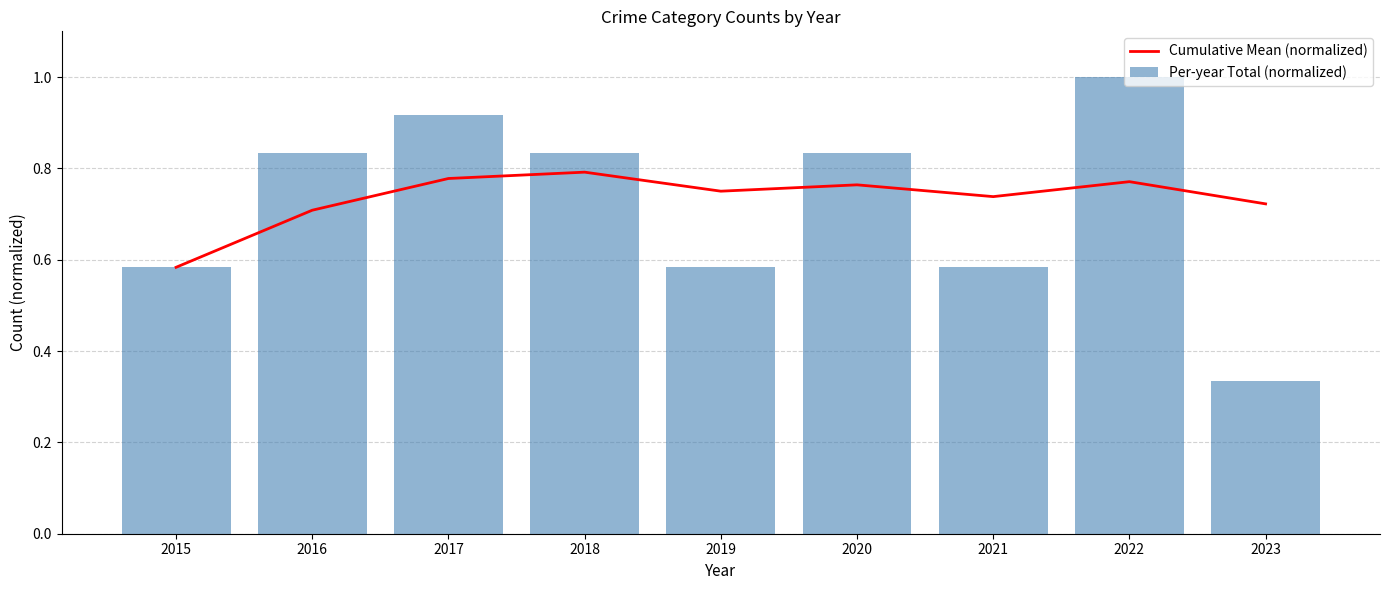

True or false: Per-year Total (normalized) has a value of 0.2 at 2019.

False